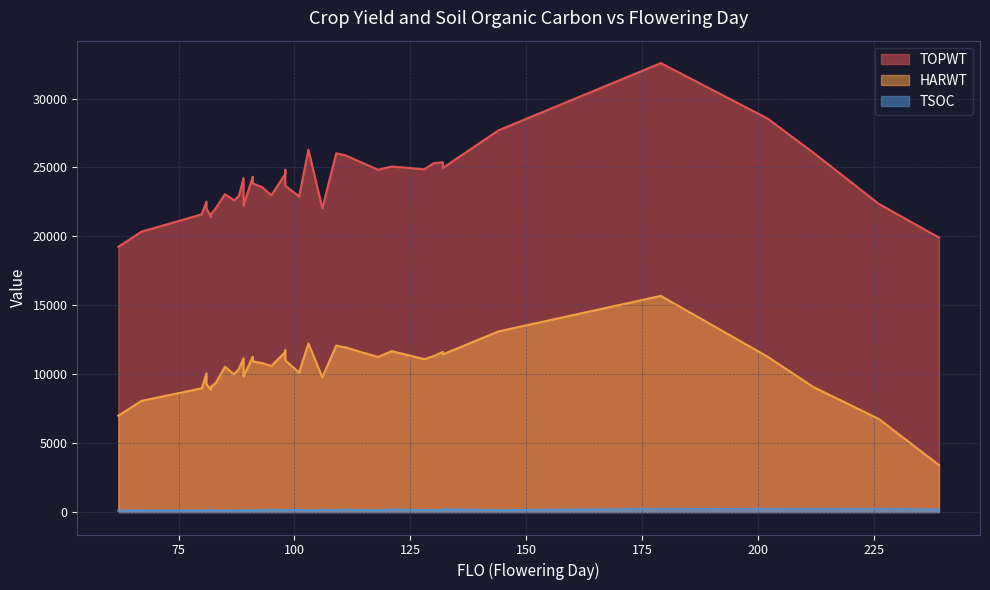

True or false: TSOC and HARWT intersect in this chart.

False